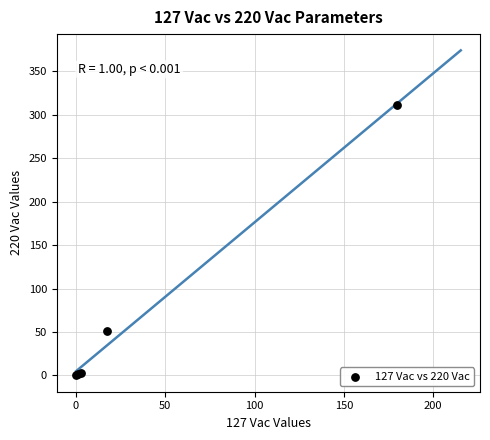

What Y value in the scatter plot is closest to 155?

51.7